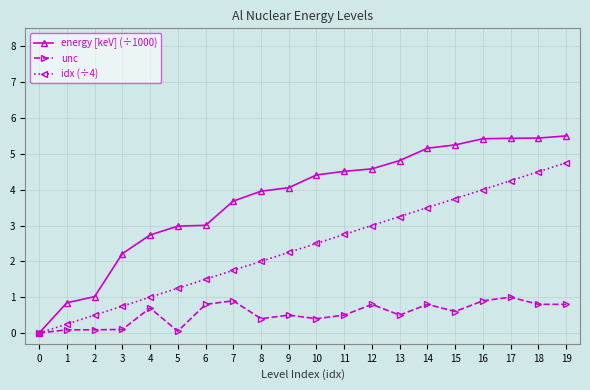

How many positive values does the energy [keV] (÷1000) series have?

19